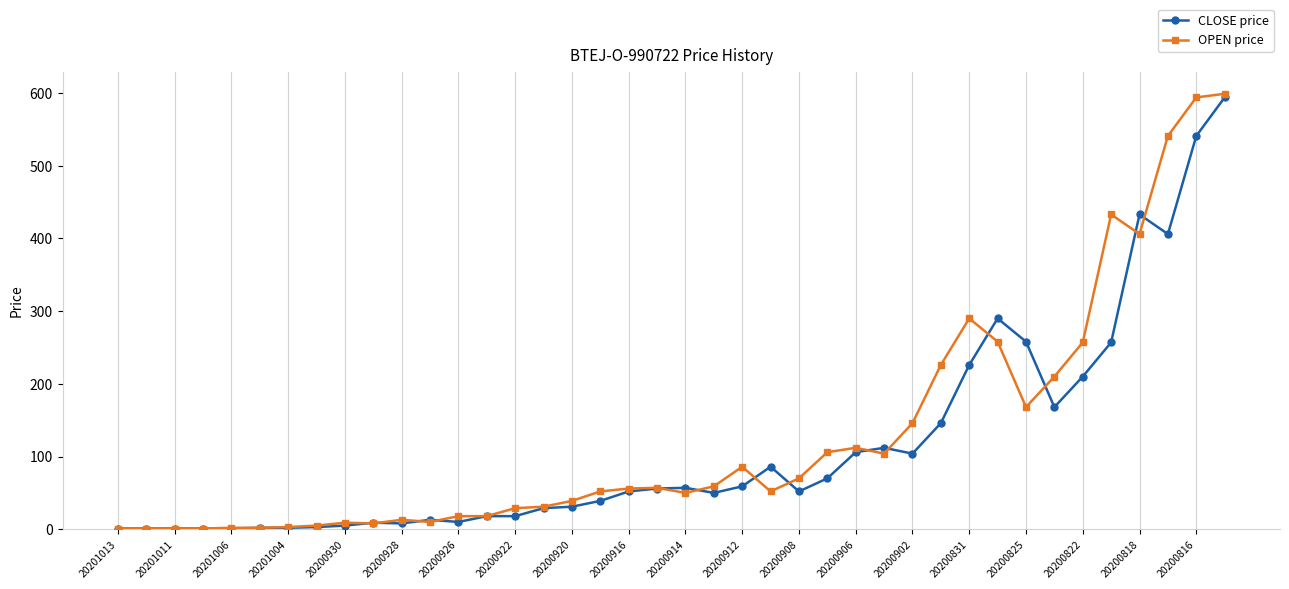

Which series has the largest total across all categories?

OPEN price